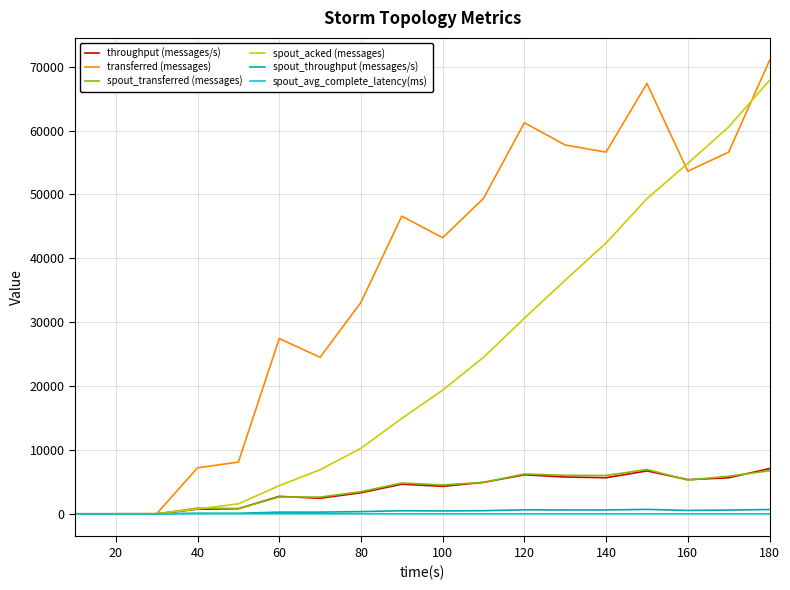

What is the difference between the second highest and minimum values in the spout_transferred (messages) series?

6740.0